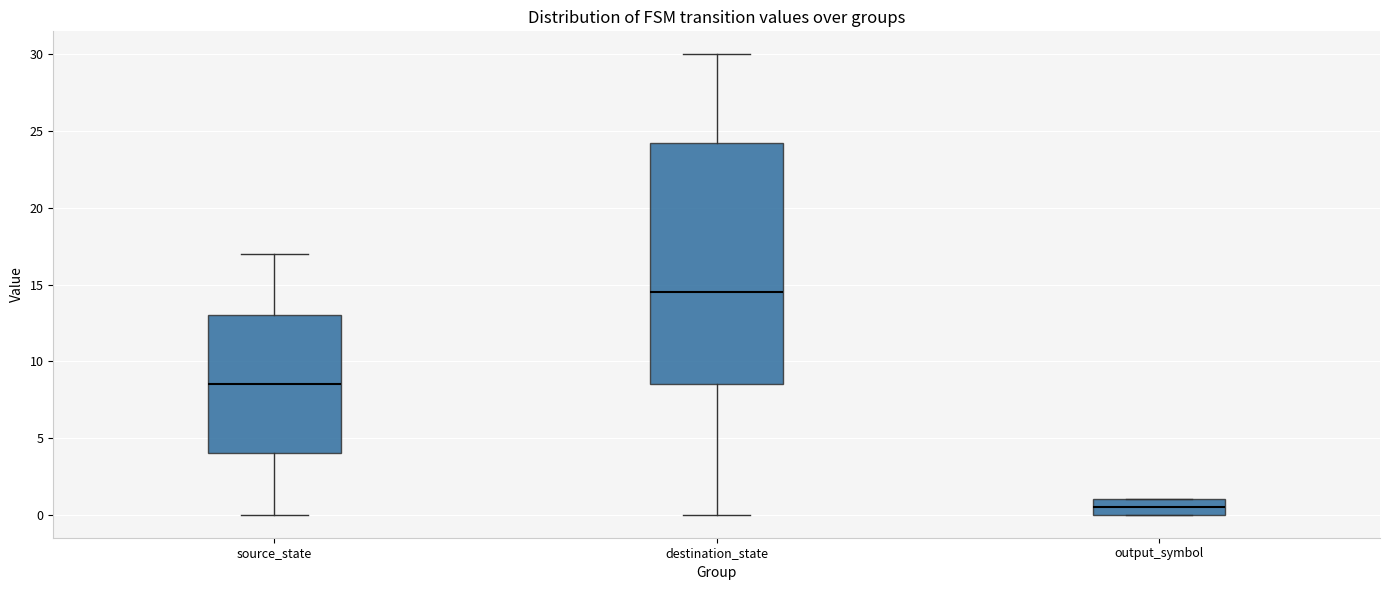

Which box is the tallest, from its lower edge to its upper edge?

destination_state